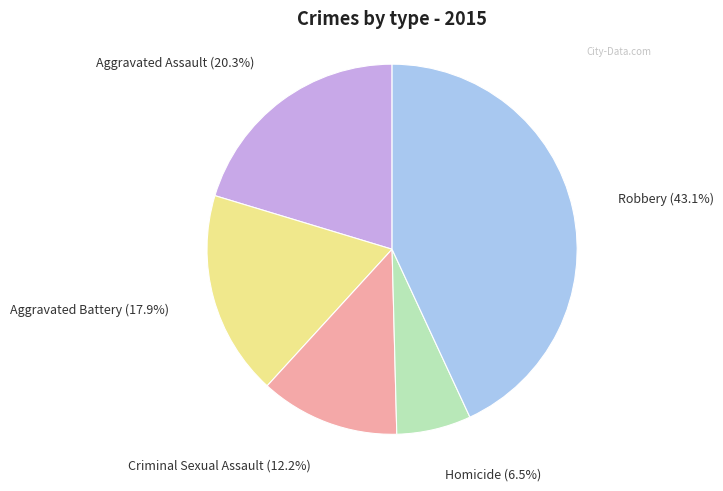

Is there any slice that represents more than half of the pie?

No